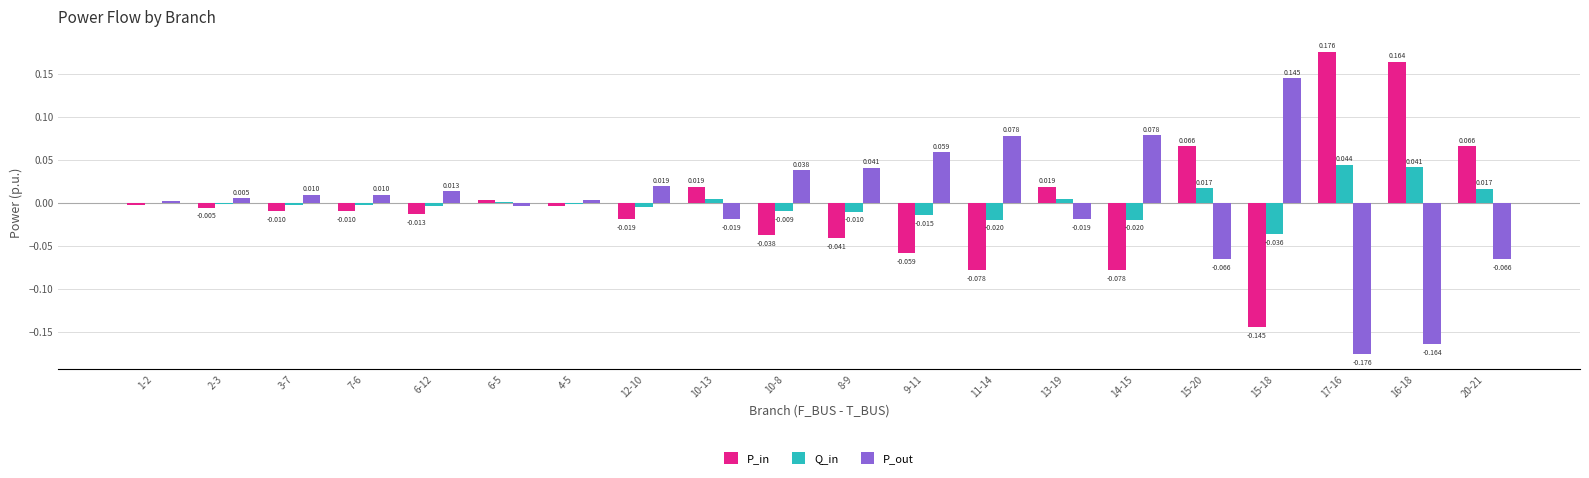

Is the value of P_out at 4-5 greater than the value of Q_in at 10-13?

No